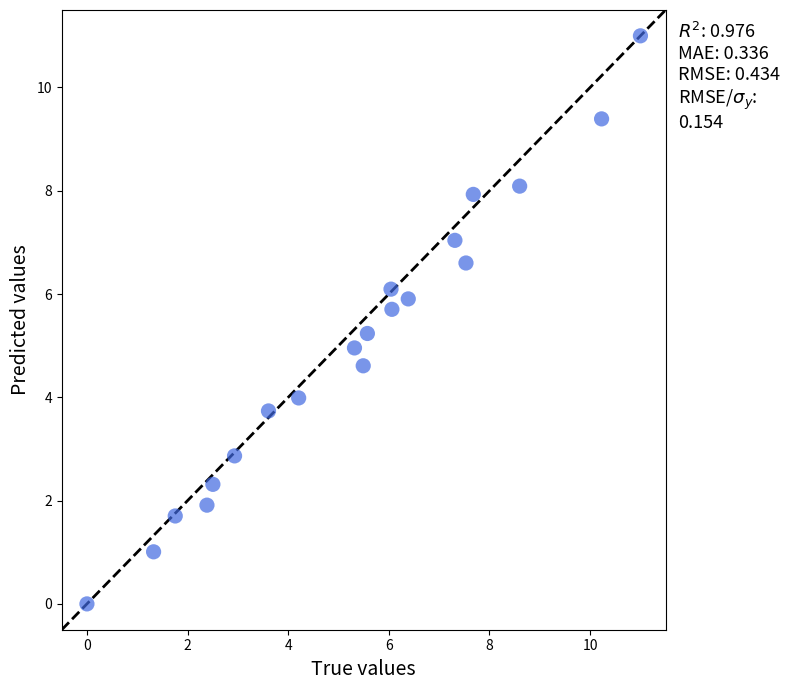

What is the range of Y values (max minus min)?

11.0